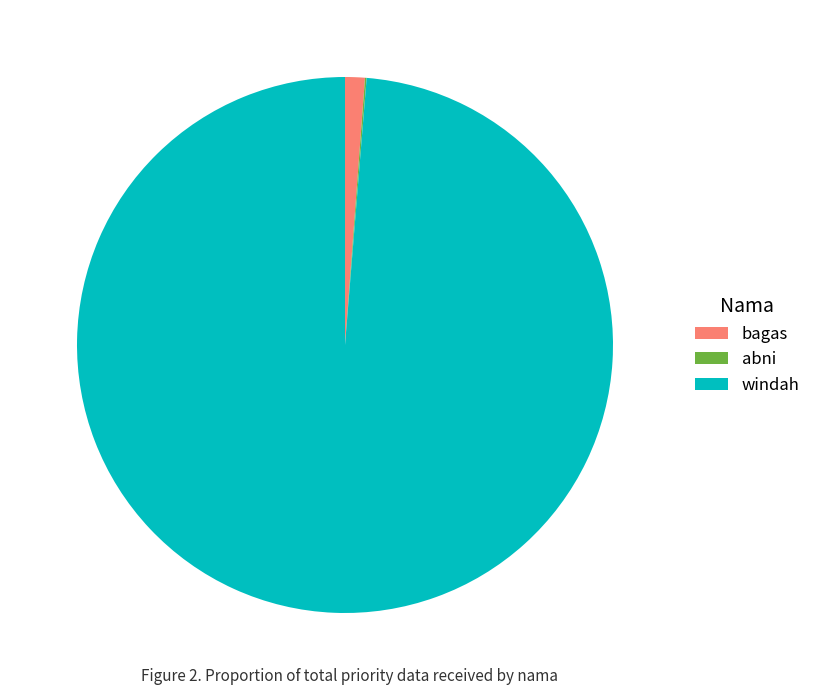

Is it true that bagas is 1% of the pie?

True